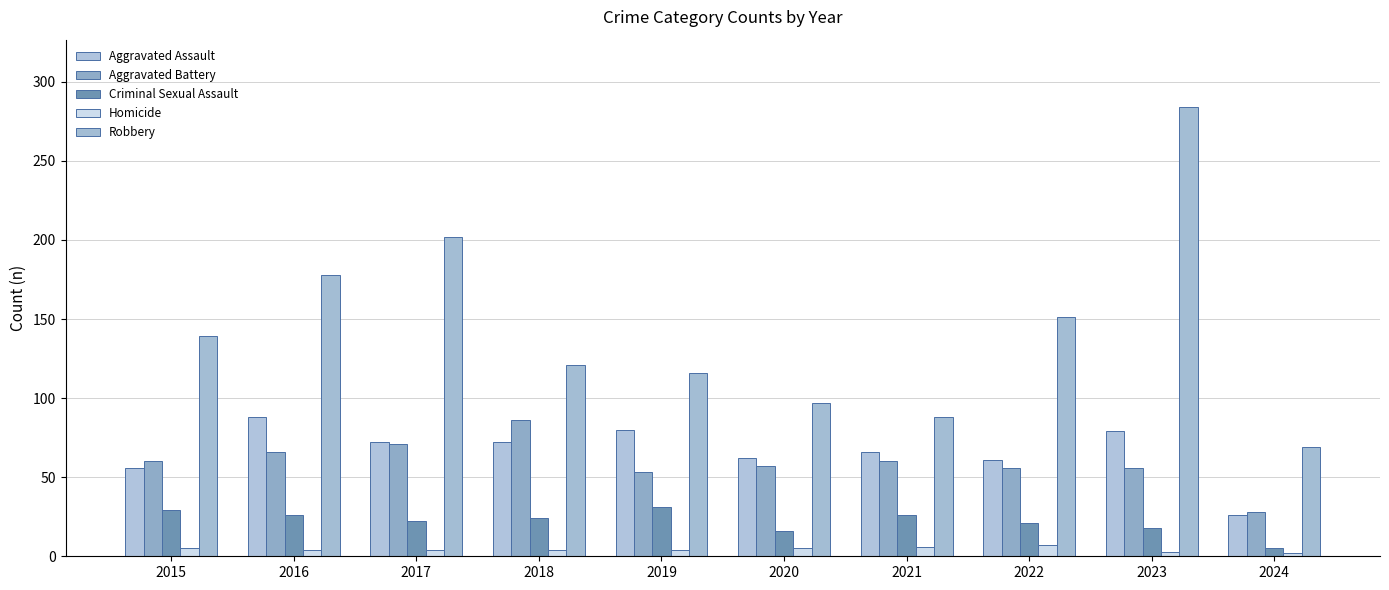

How many bars are there in each group?

5